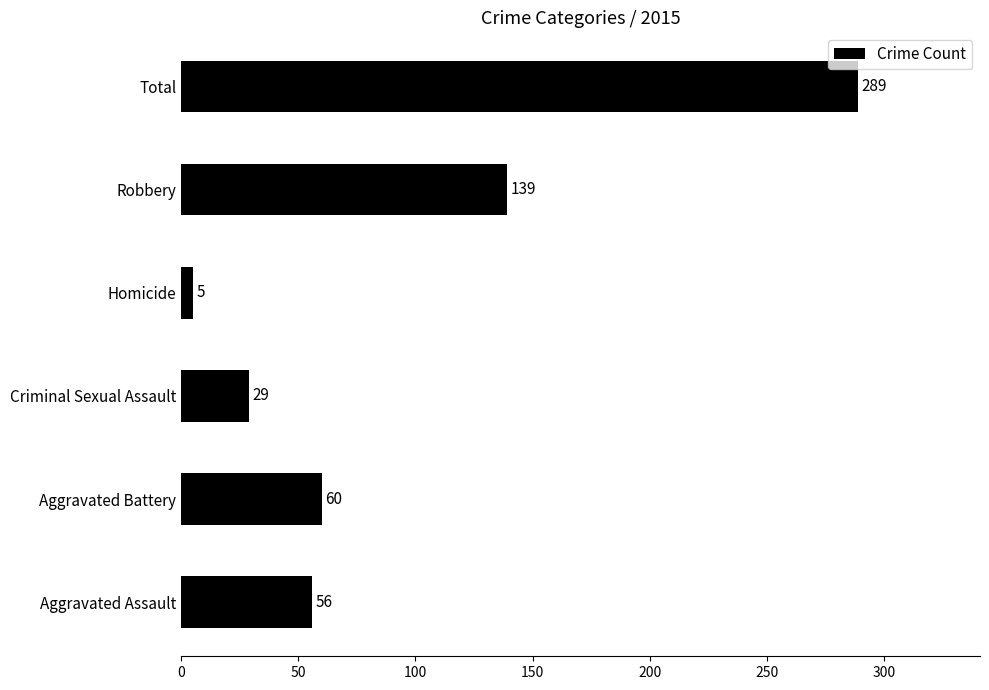

Reading bottom to top, what are all the values shown in this chart?

56	60	29	5	139	289